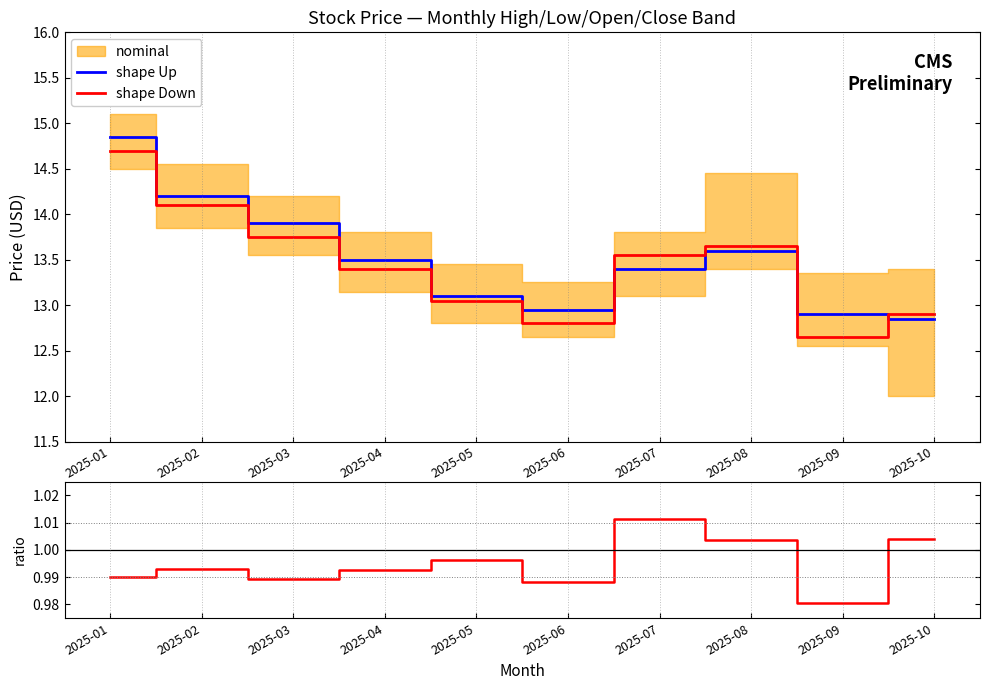

In shape Up, how many points are higher than both neighbors (excluding endpoints)?

1